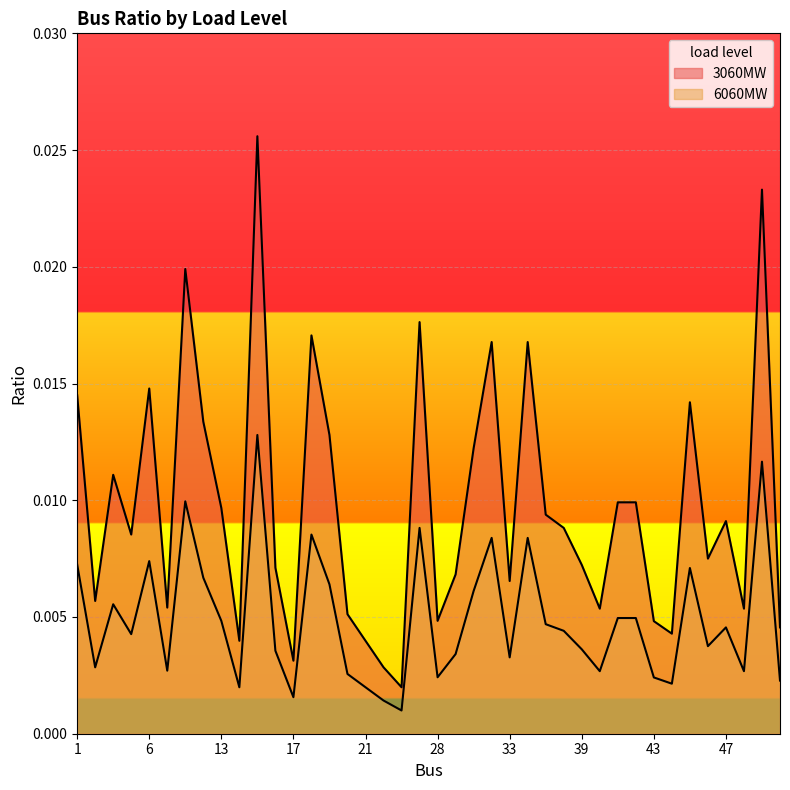

Which series has the widest spread of values?

3060MW